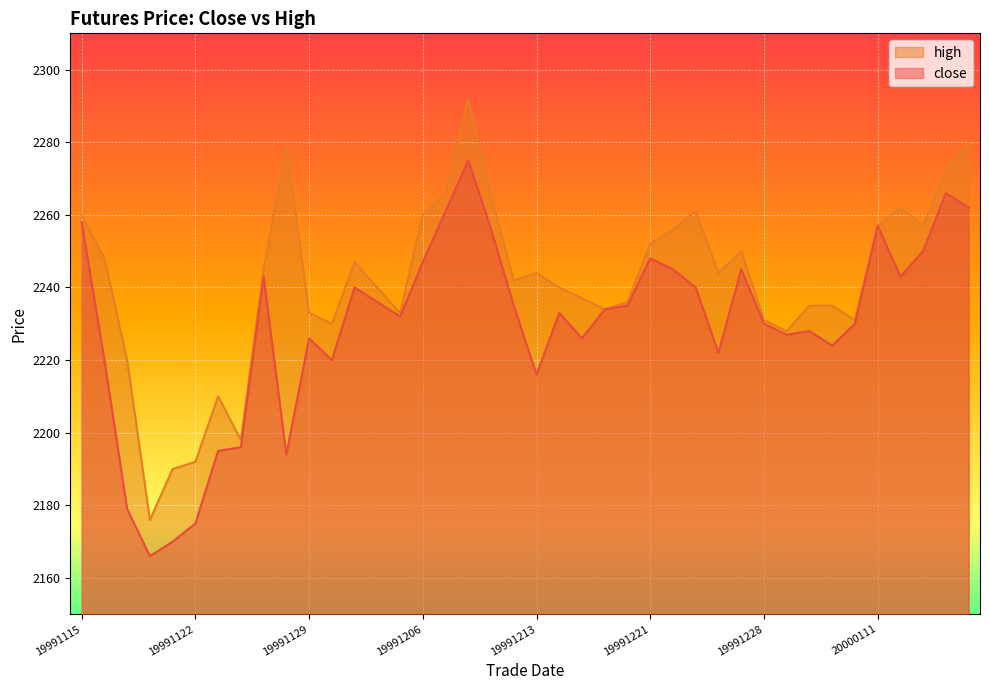

Rank the series by their maximum value, from highest to lowest.

high, close